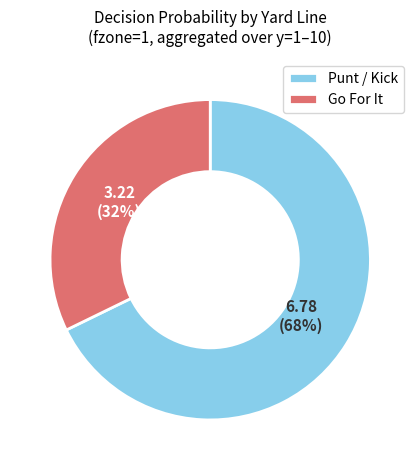

To the nearest percent, what is the difference between the largest and smallest slice percentages?

36%